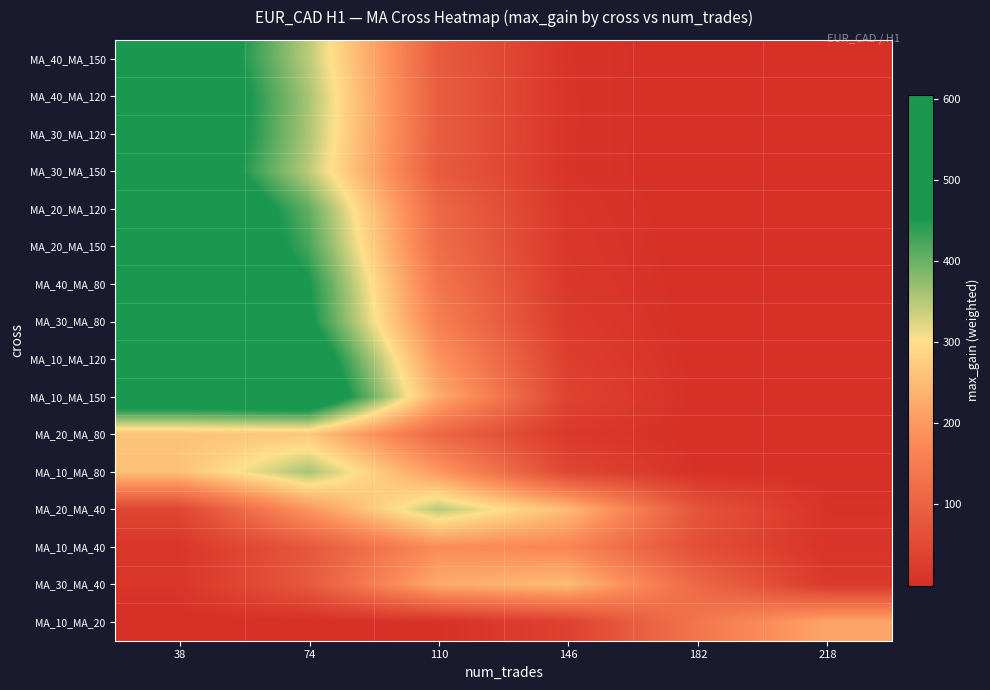

Reading left to right, transcribe all the data shown in this chart.

MA_40_MA_150: 38=549.0	74=346.3	110=86.9	146=8.7	182=0.3	218=0.0
MA_40_MA_120: 38=569.0	74=358.9	110=90.1	146=9.0	182=0.4	218=0.0
MA_30_MA_120: 38=565.0	74=356.4	110=89.4	146=8.9	182=0.4	218=0.0
MA_30_MA_150: 38=549.0	74=346.3	110=86.9	146=8.7	182=0.3	218=0.0
MA_20_MA_120: 38=595.1	74=405.3	110=109.9	146=11.8	182=0.5	218=0.0
MA_20_MA_150: 38=591.7	74=424.2	110=121.0	146=13.7	182=0.6	218=0.0
MA_40_MA_80: 38=604.4	74=456.0	110=136.9	146=16.4	182=0.8	218=0.0
MA_30_MA_80: 38=556.5	74=465.2	110=154.7	146=20.5	182=1.1	218=0.0
MA_10_MA_120: 38=565.9	74=524.0	110=193.1	146=28.3	182=1.7	218=0.0
MA_10_MA_150: 38=545.3	74=559.5	110=228.4	146=37.1	182=2.4	218=0.1
MA_20_MA_80: 38=260.3	74=267.1	110=109.0	146=17.7	182=1.1	218=0.0
MA_10_MA_80: 38=257.2	74=358.8	110=199.1	146=44.0	182=3.9	218=0.1
MA_20_MA_40: 38=42.6	74=193.1	110=347.9	146=249.4	182=71.1	218=8.1
MA_10_MA_40: 38=13.3	74=77.7	110=180.9	146=167.6	182=61.7	218=9.1
MA_30_MA_40: 38=11.6	74=81.0	110=225.6	146=250.0	182=110.2	218=19.3
MA_10_MA_20: 38=0.0	74=0.1	110=3.4	146=34.5	182=137.5	218=218.0